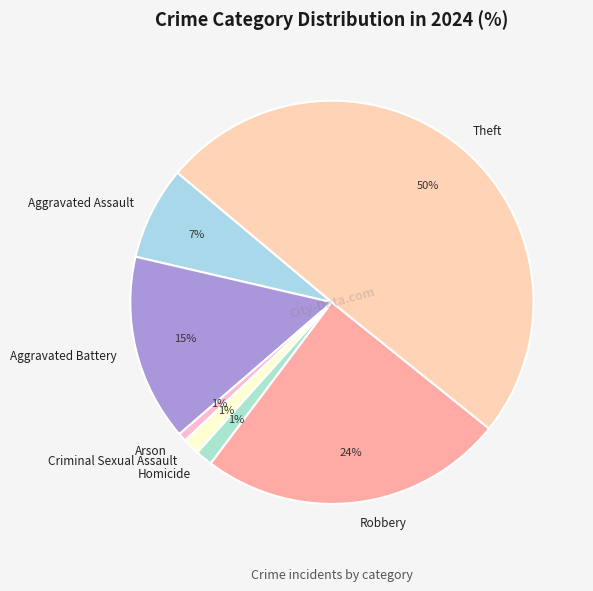

Between Homicide and Robbery, which is larger?

Robbery